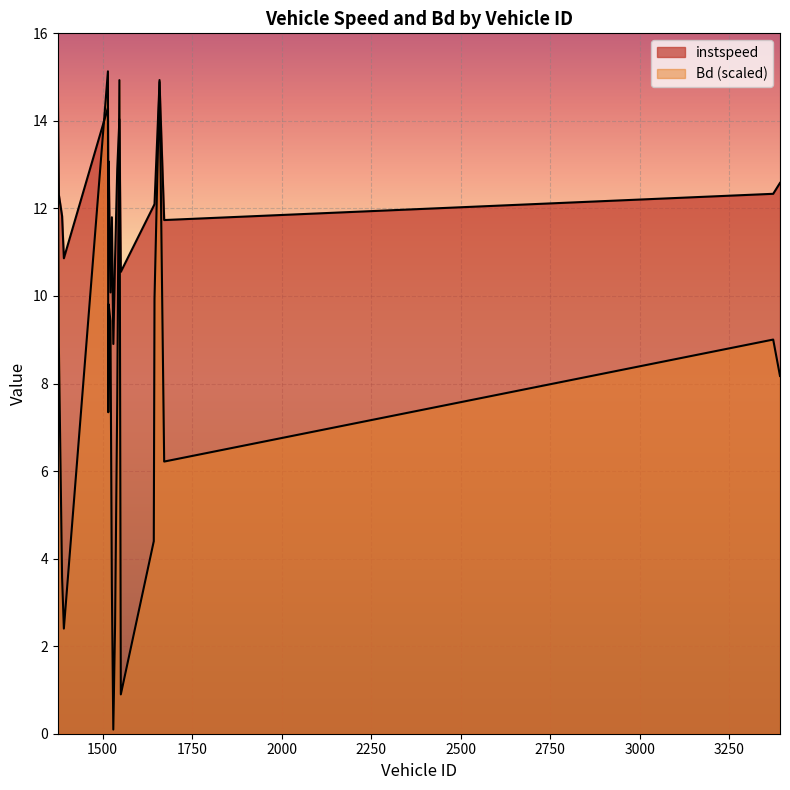

What is the difference between the maximum and minimum values in the instspeed series?

6.0